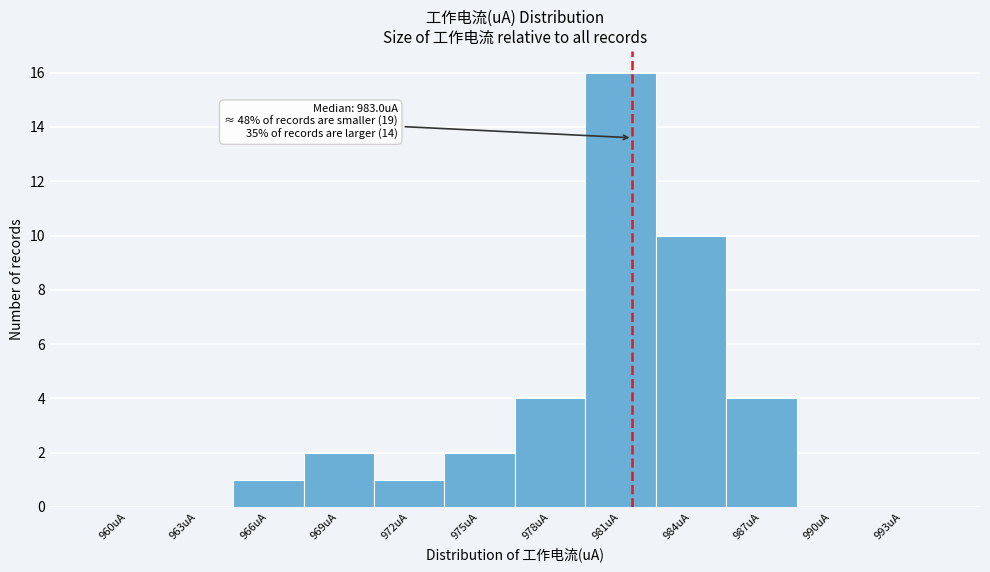

Reading right to left, extract all data points from this chart.

993uA=0	990uA=0	987uA=4	984uA=10	981uA=16	978uA=4	975uA=2	972uA=1	969uA=2	966uA=1	963uA=0	960uA=0